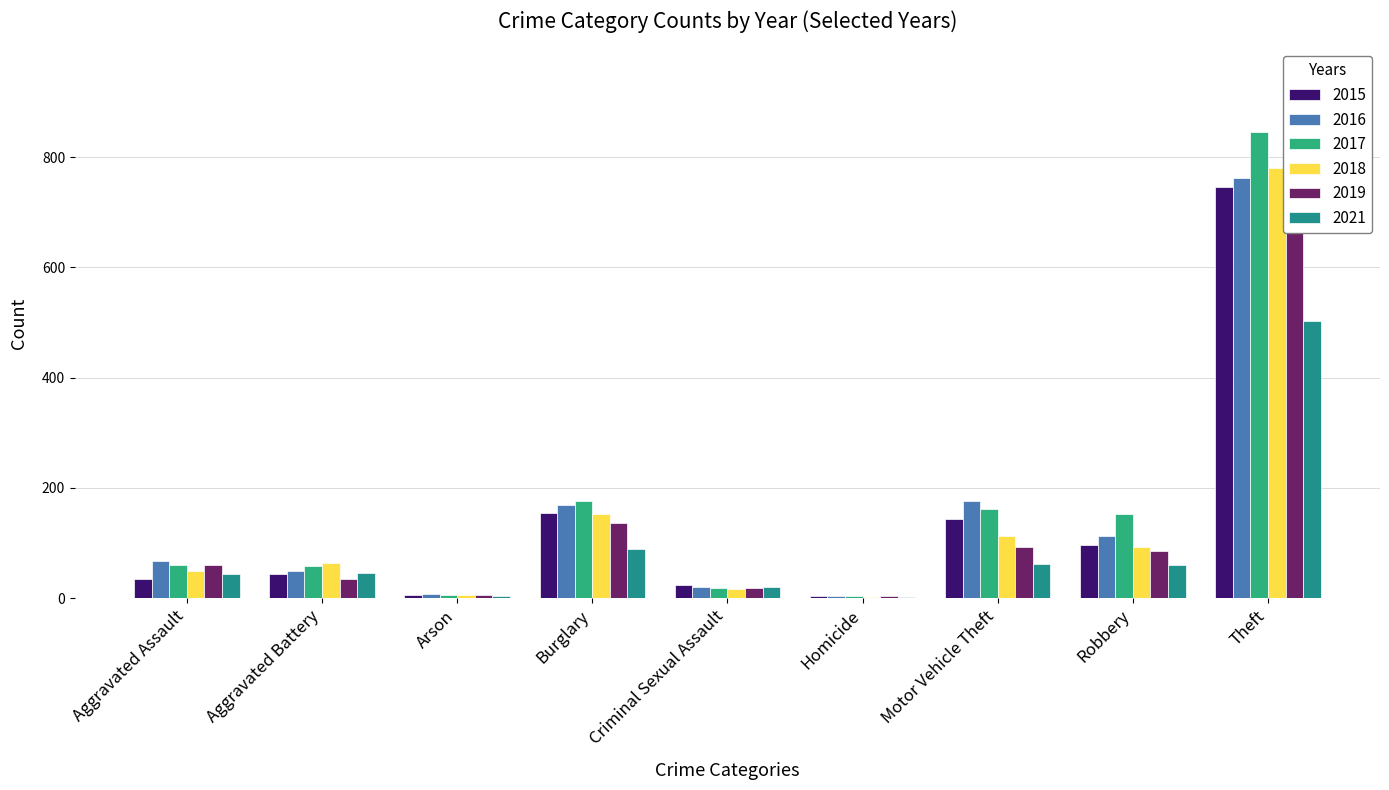

What is the value of the 2015 bar at the 9th from the left?

746